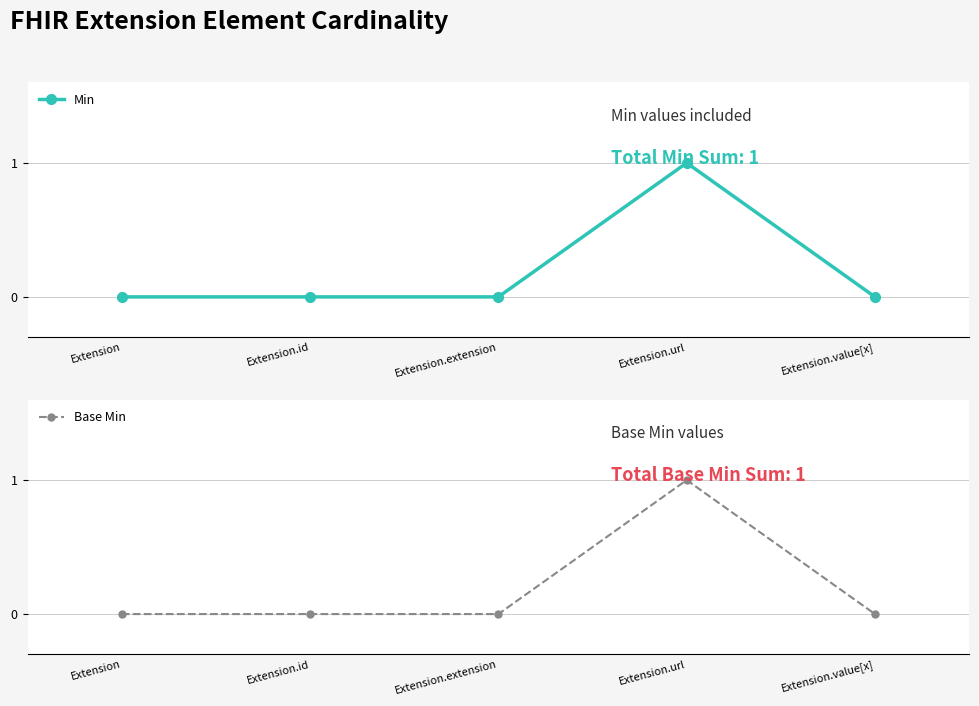

Is it true that Min equals 1 at Extension.url?

True